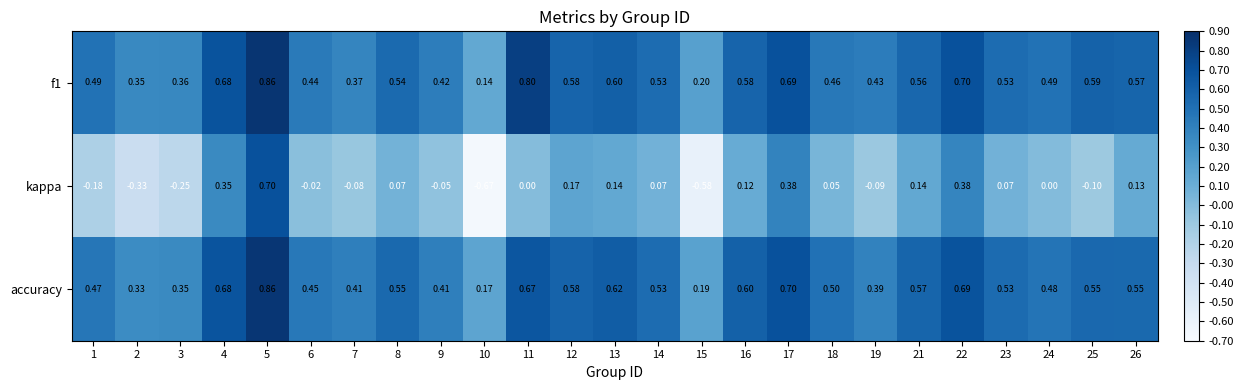

Which series changed the most between 15 and 26?

kappa